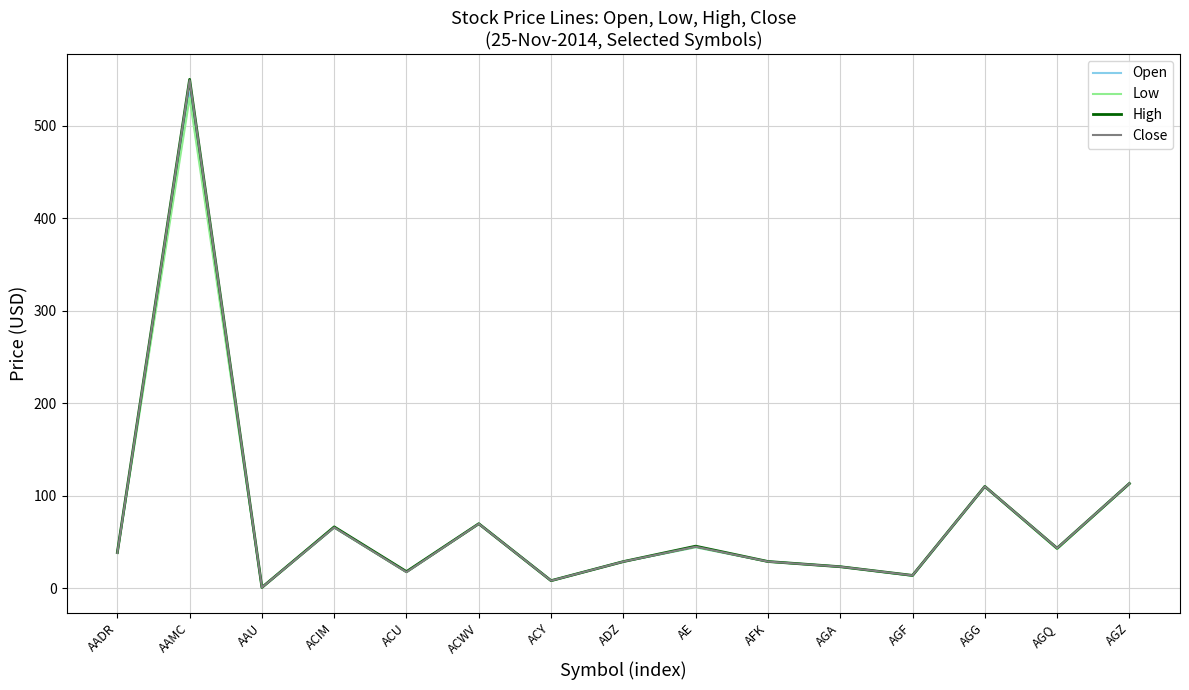

Is it true that Close equals 31.5 at ACWV?

False